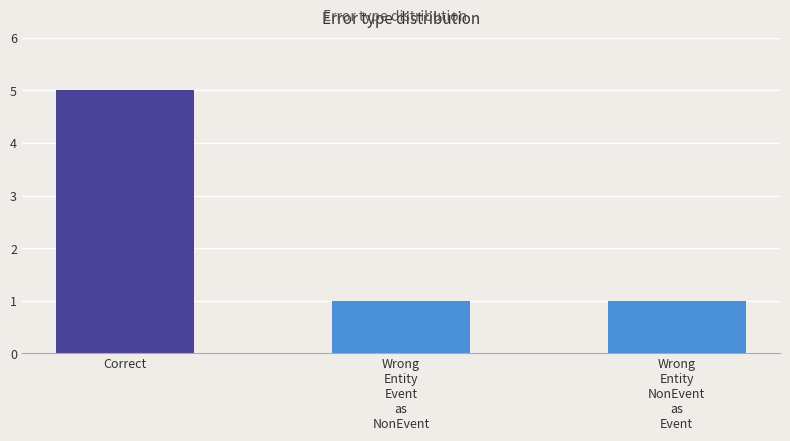

Reading left to right, what are all the values shown in this chart?

5	1	1